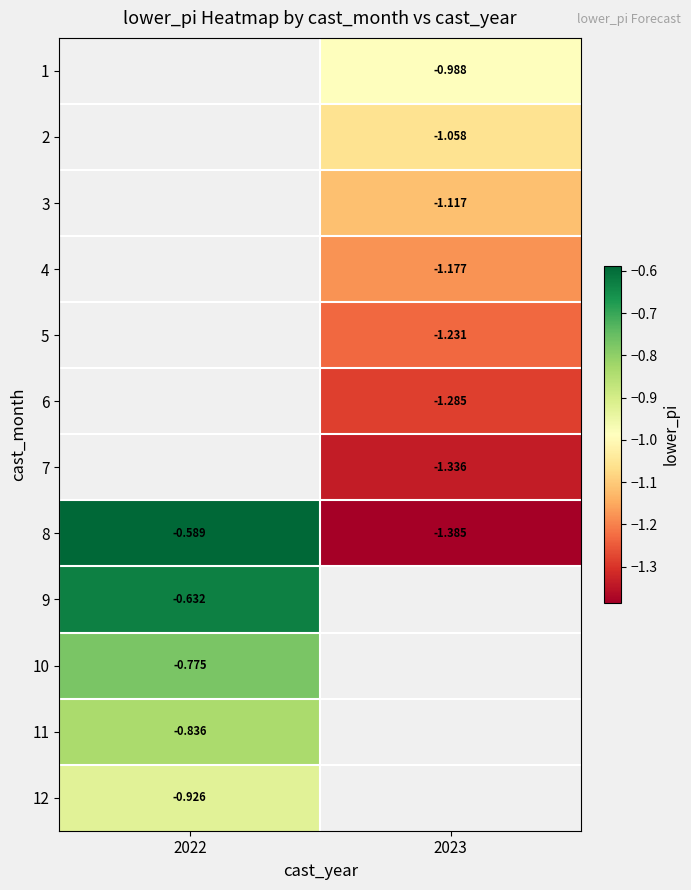

How many data points does each series have?

2